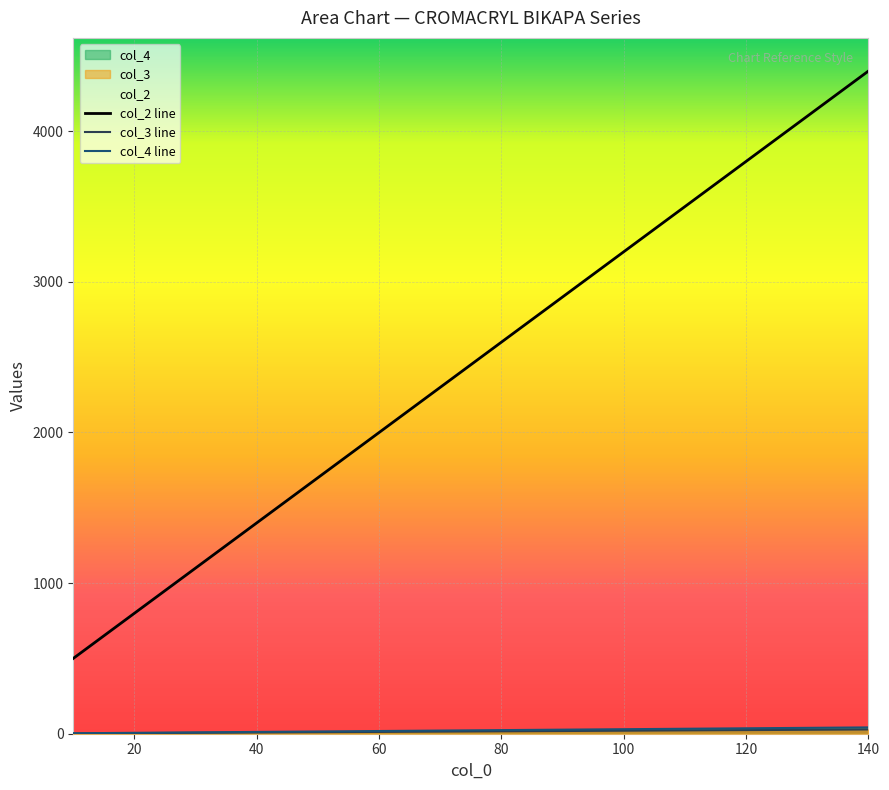

True or false: col_3 and col_4 cross at least once.

False